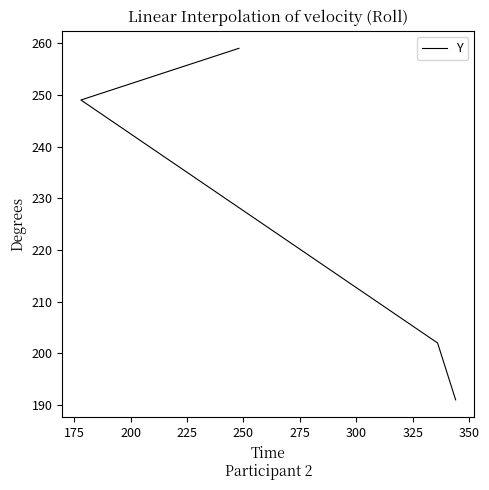

Which has a higher value, 200 or 175?

200